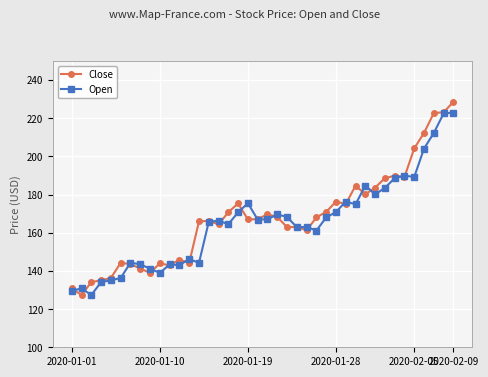

What is the value of the Close point at the 9th from the left?

139.0